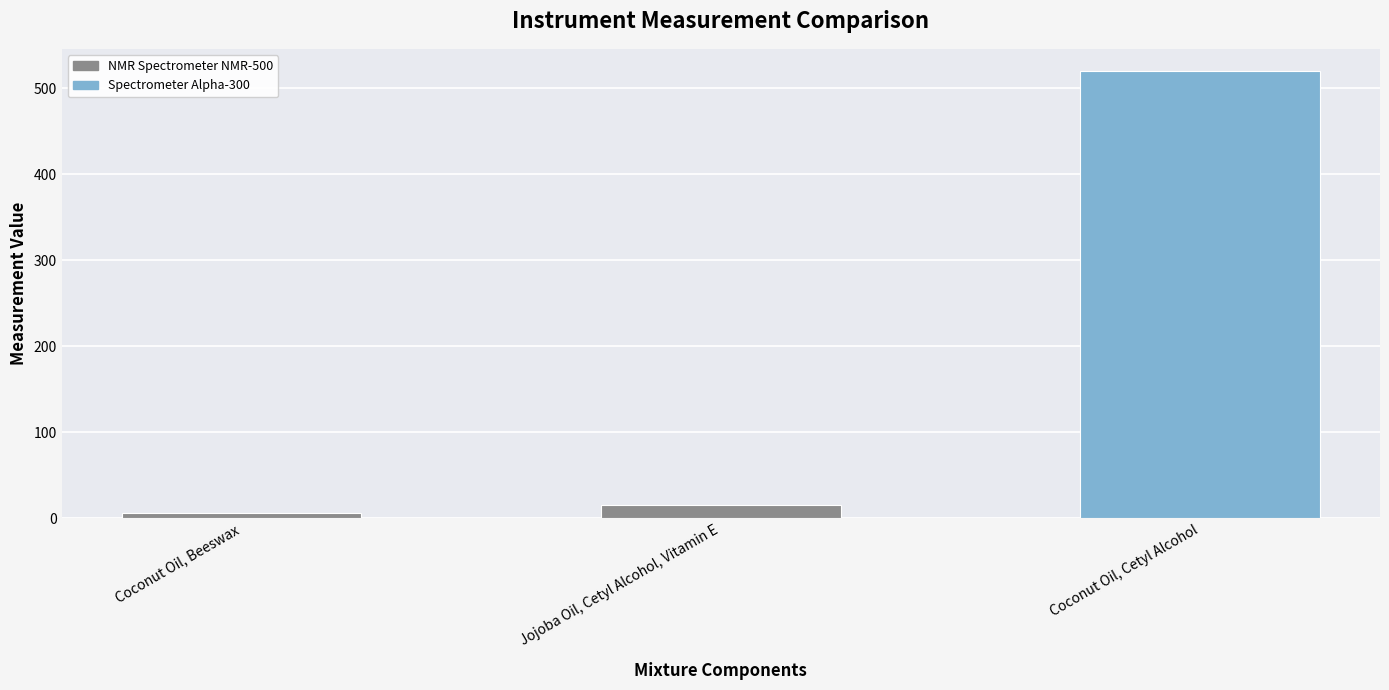

How many bars are there in total?

3